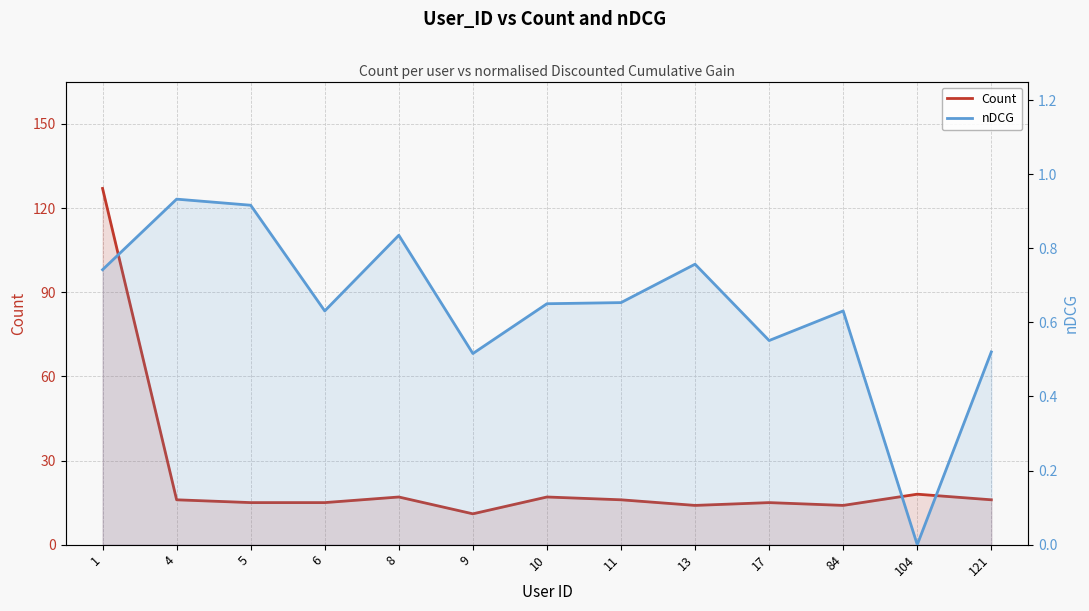

What value does the nDCG series have at 11?

0.7